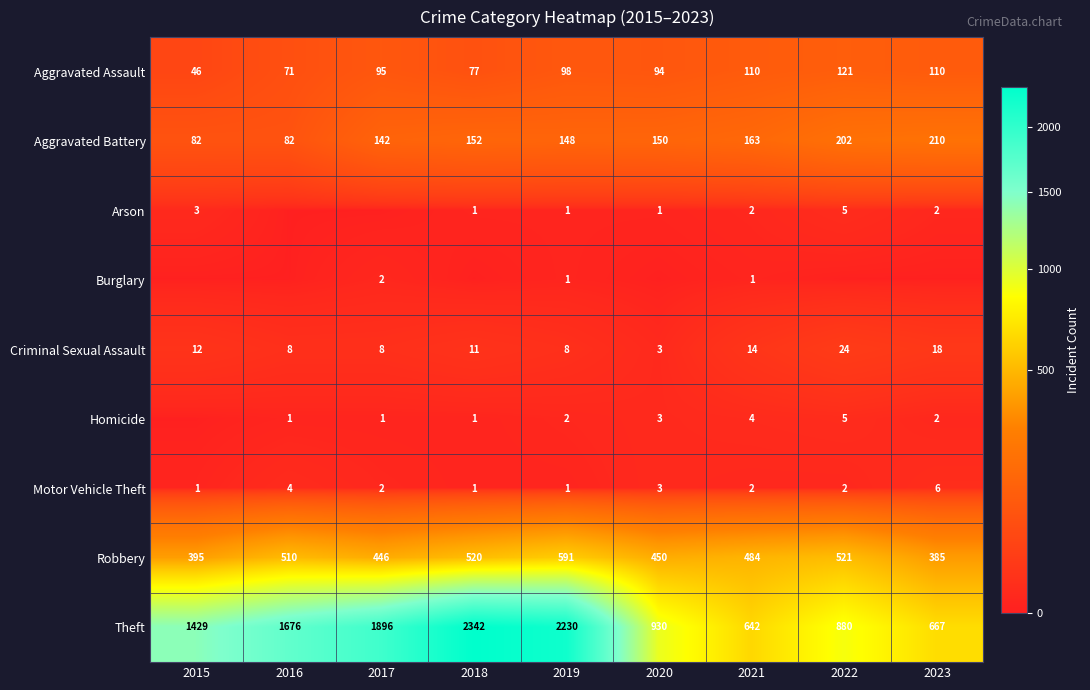

How many series are shown in this chart?

9